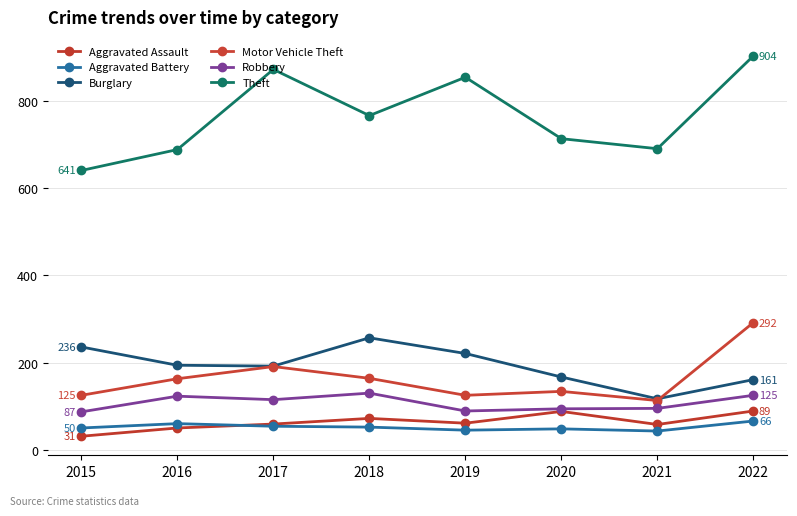

At which category is the sum across all series the highest?

2022